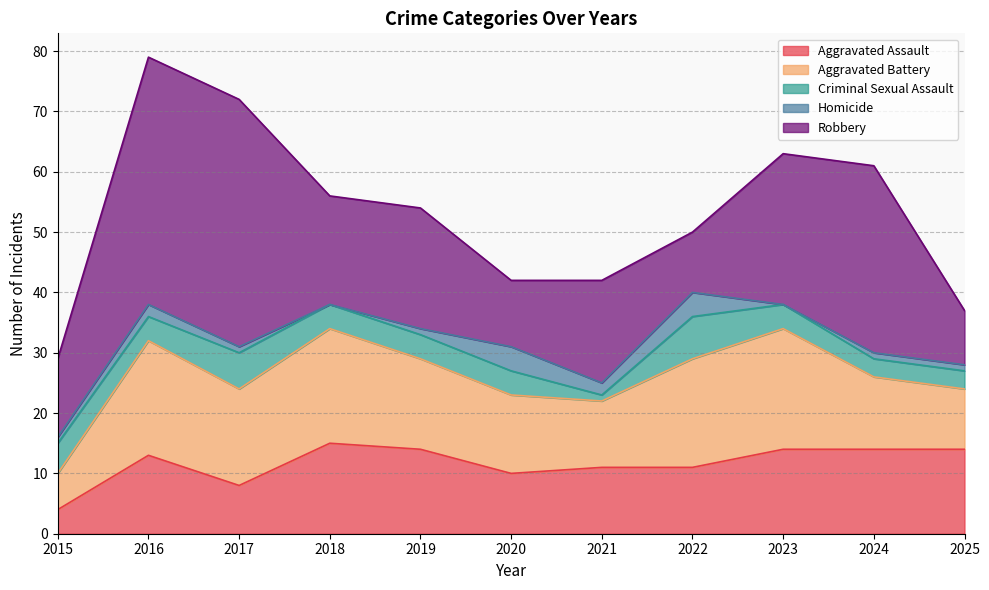

The value of Aggravated Battery at 2017 is 16. True or false?

True